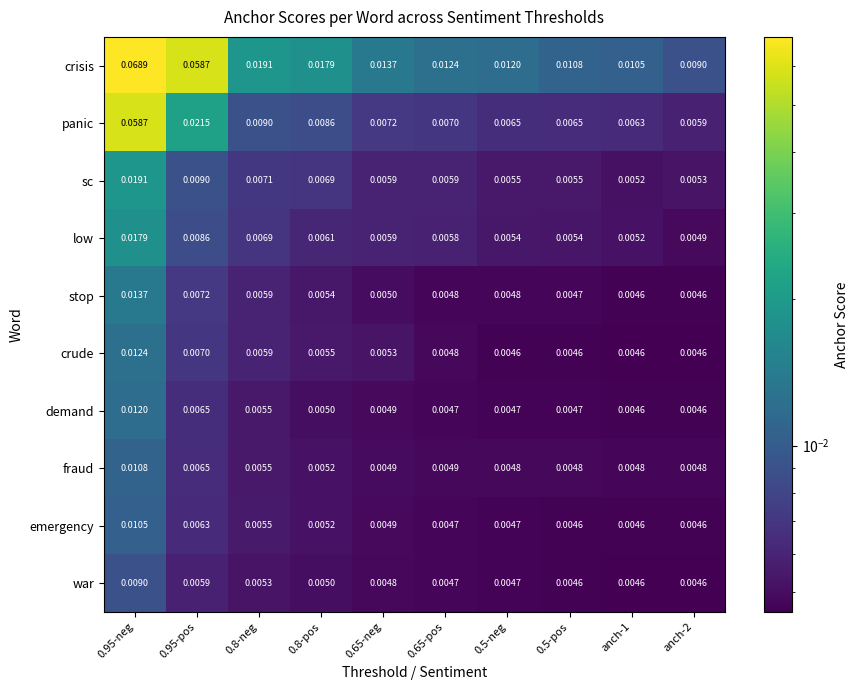

Which series changed the most between 0.95-pos and anch-2?

crisis